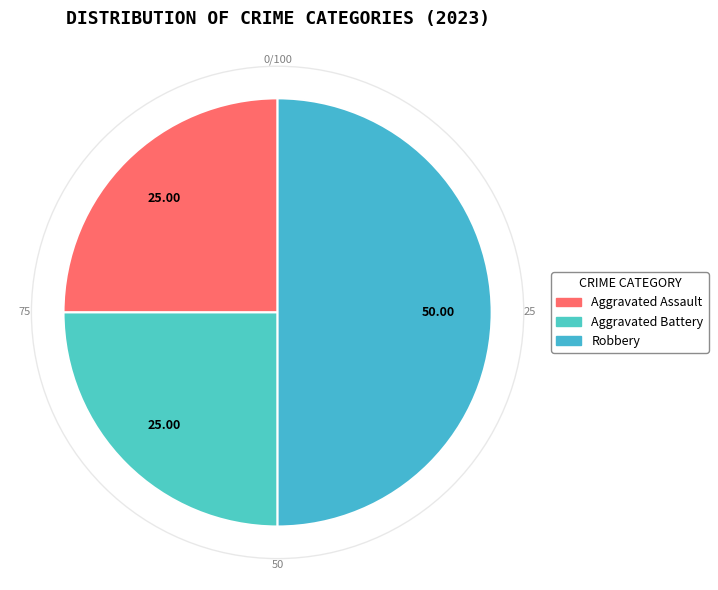

How many segments does this pie chart have?

3